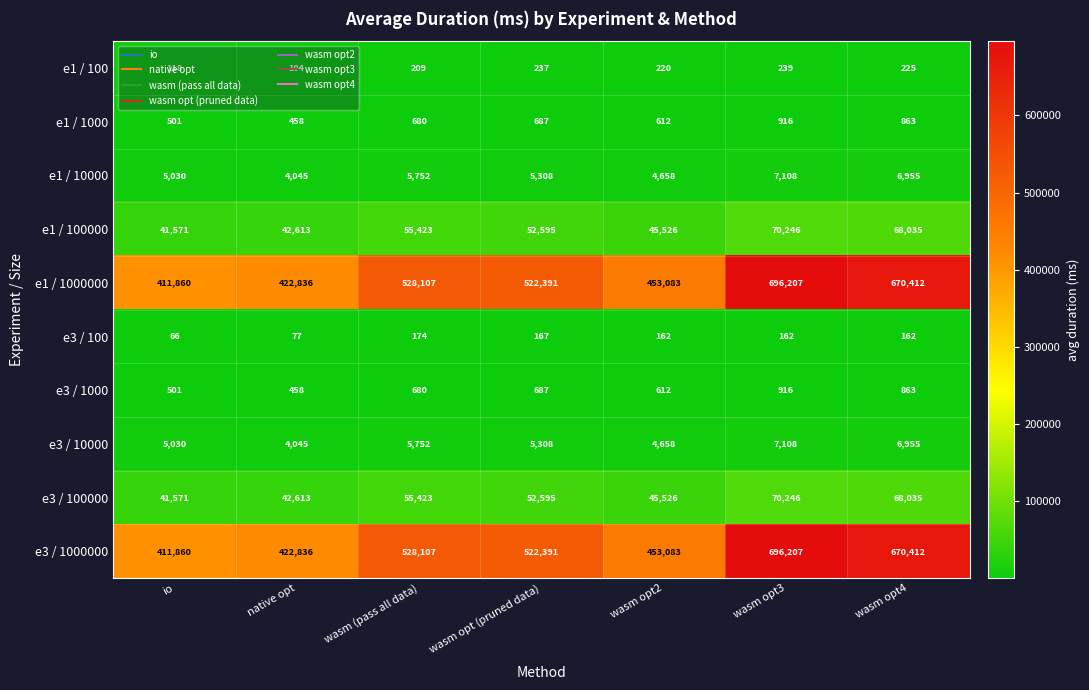

List the labels in order of e1 / 100 value, largest first.

wasm opt3, wasm opt (pruned data), wasm opt4, wasm opt2, wasm (pass all data), io, native opt